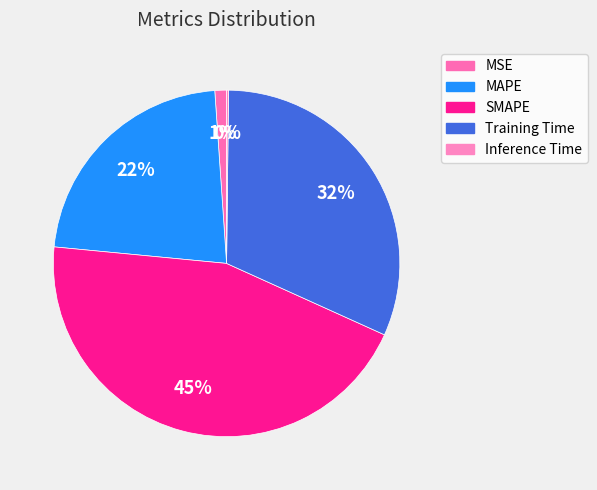

Count the number of slices in the pie.

5